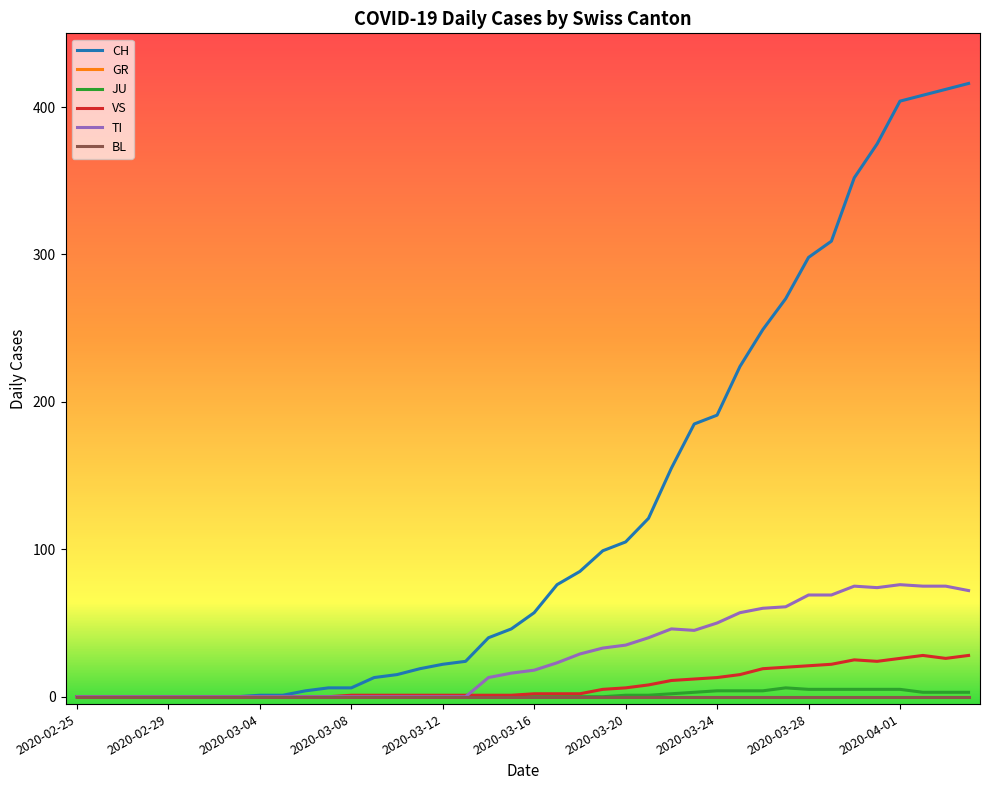

Does the chart have visible grid lines?

No